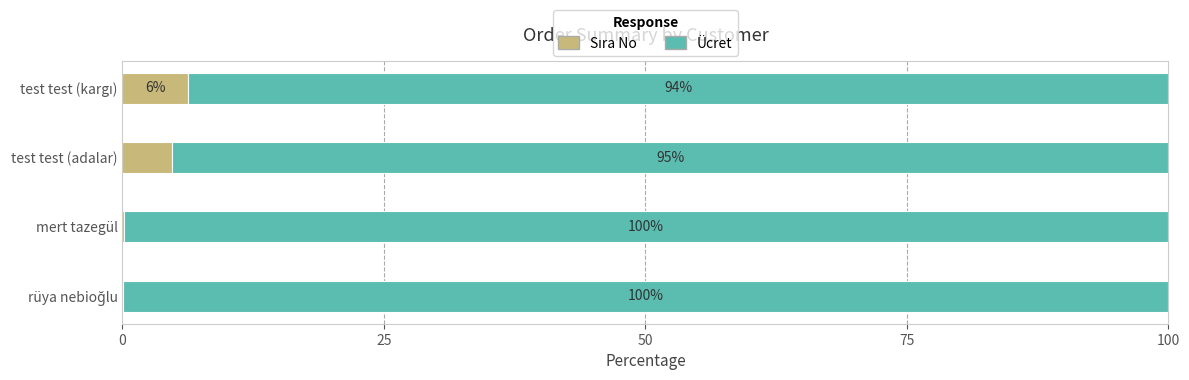

What is the total value across all series at test test (adalar)?

100.0